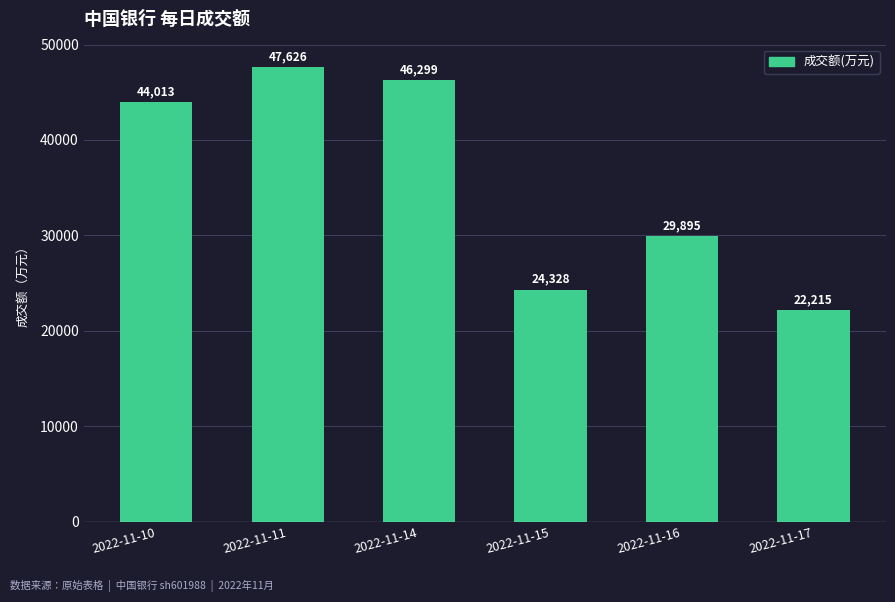

What is the sum of the values at 2022-11-16 and 2022-11-10?

73908